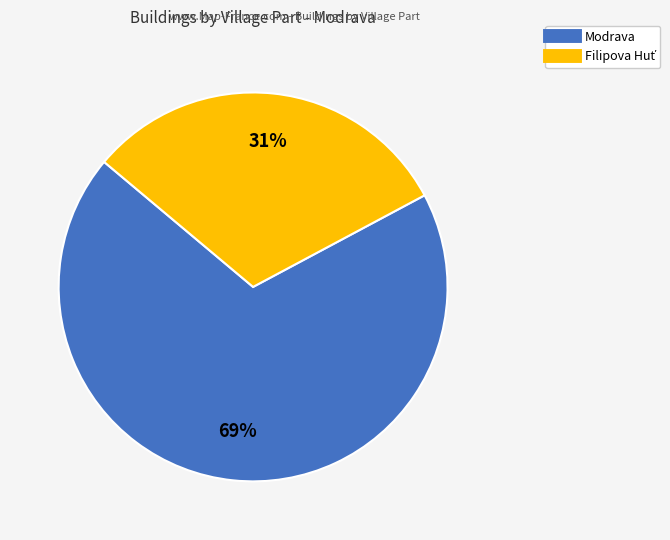

Which category accounts for the majority?

Modrava